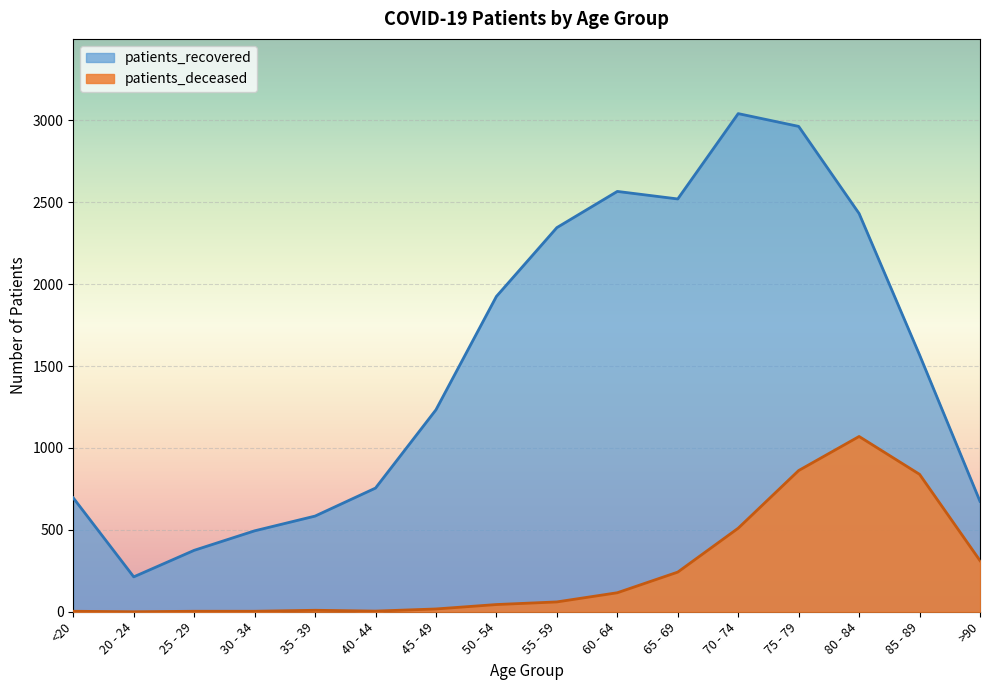

What is the sum of all patients_deceased values?

4094